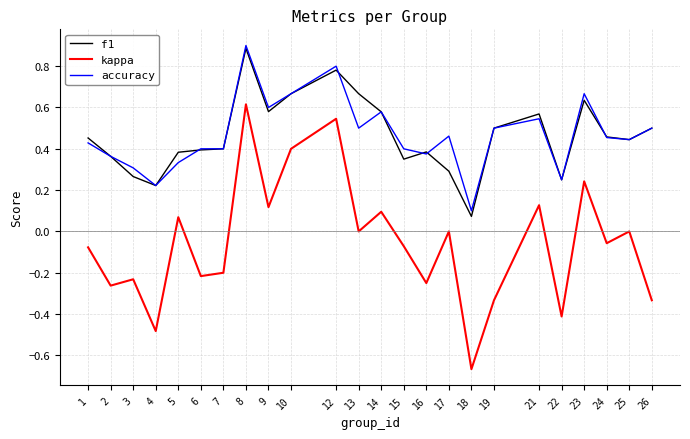

What are all the series names shown in the legend?

f1, kappa, accuracy